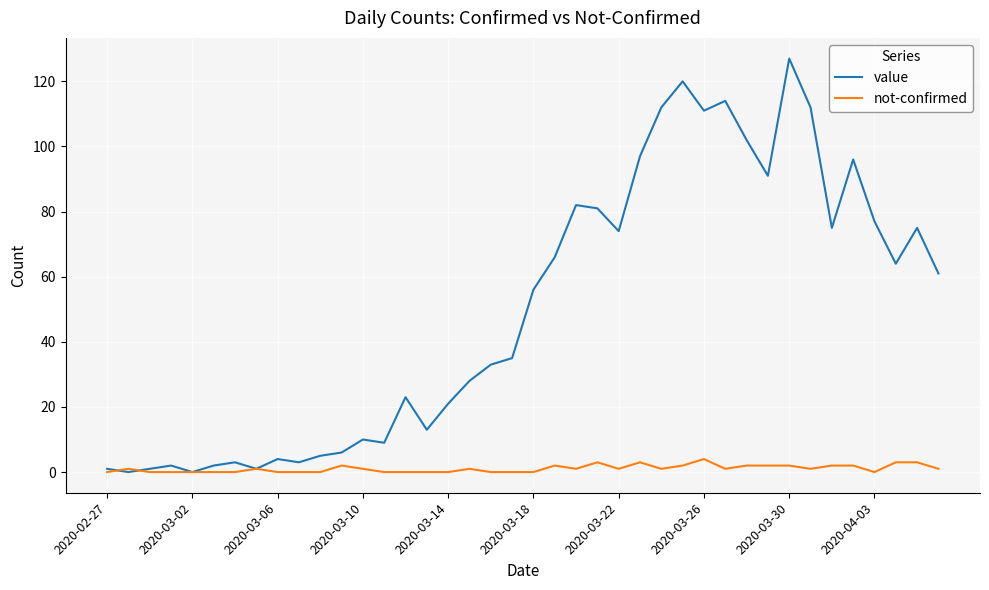

Rank the series by their maximum value, from lowest to highest.

not-confirmed, value